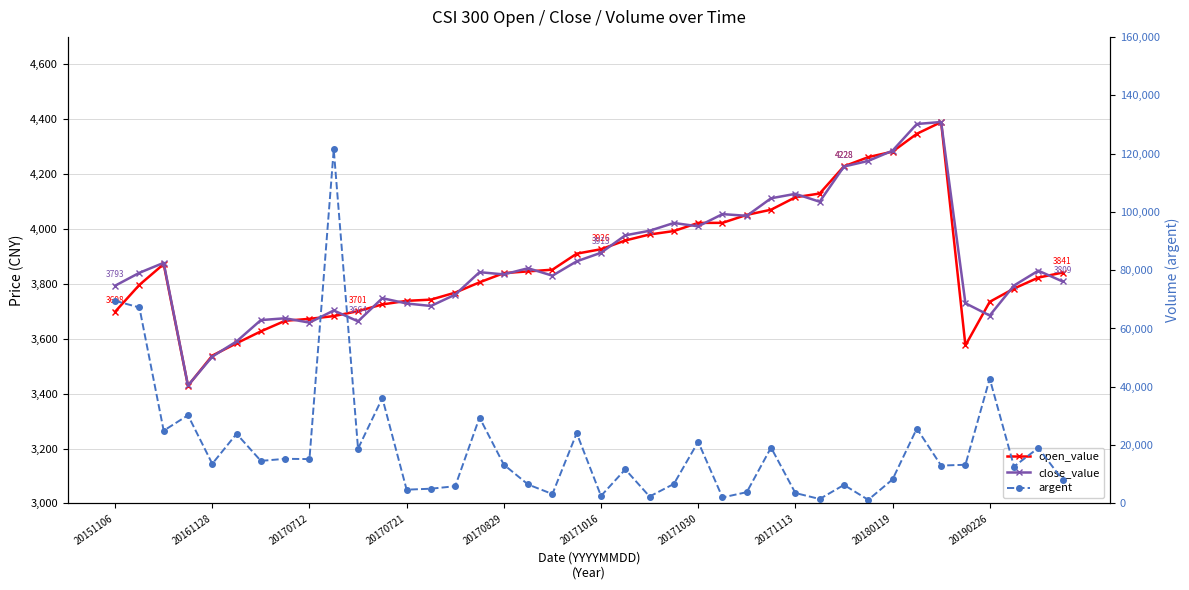

What is the sum of all argent values?

768007.2